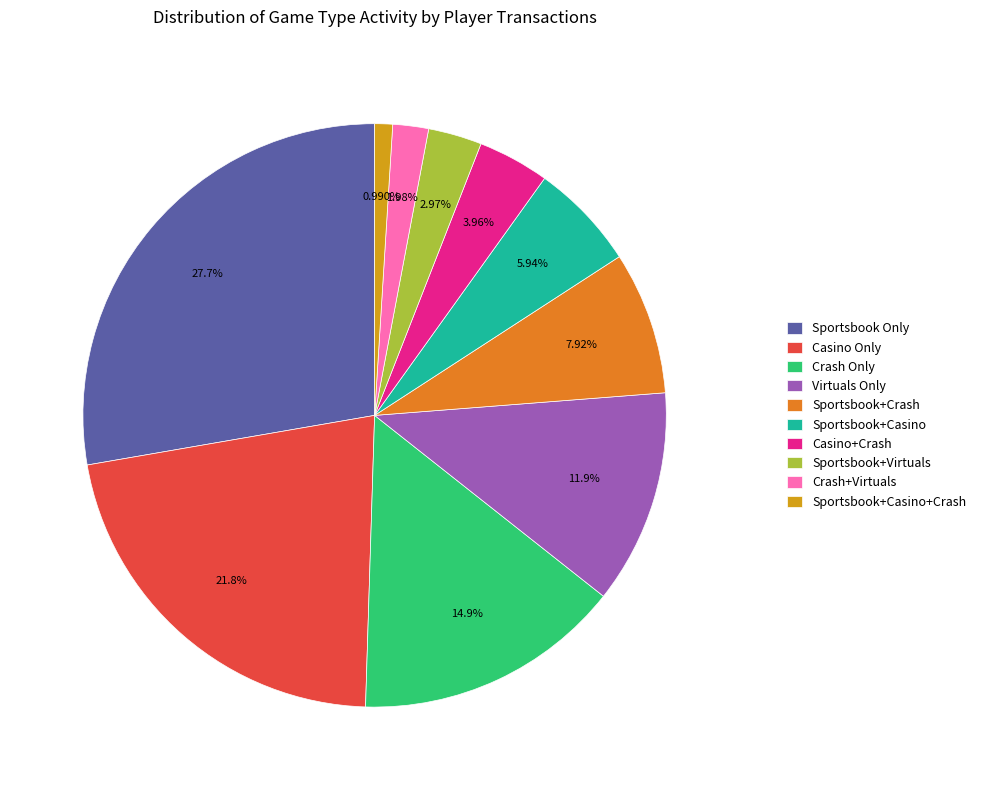

To the nearest percent, what is the difference between the largest and smallest slice percentages?

27%